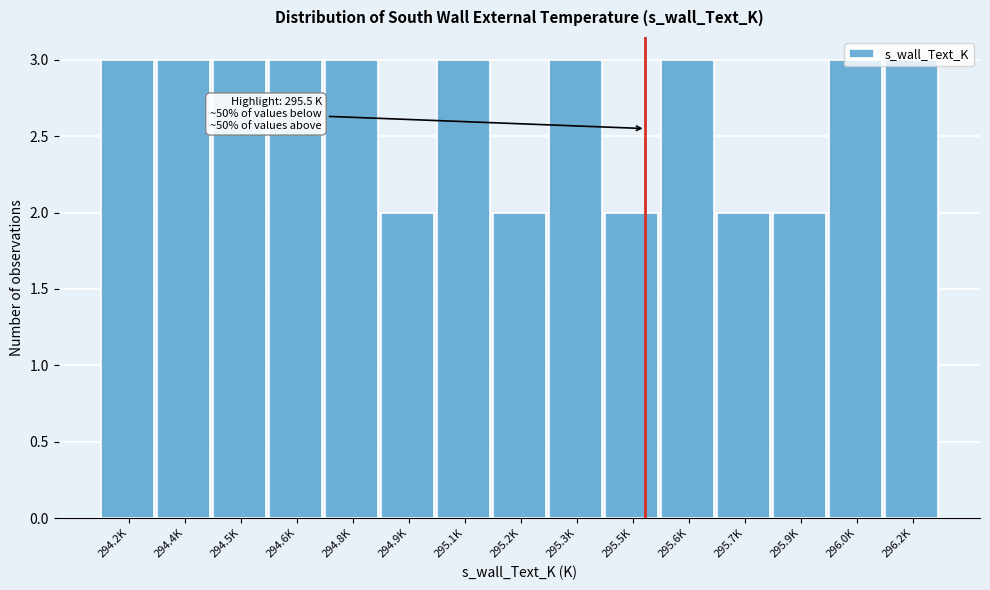

The value at 294.2K is 3. True or false?

True